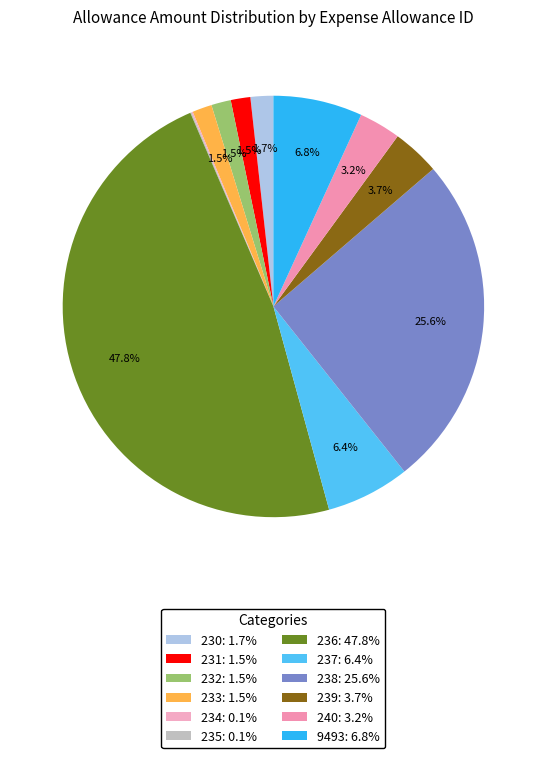

Between 233 and 235, which is larger?

233